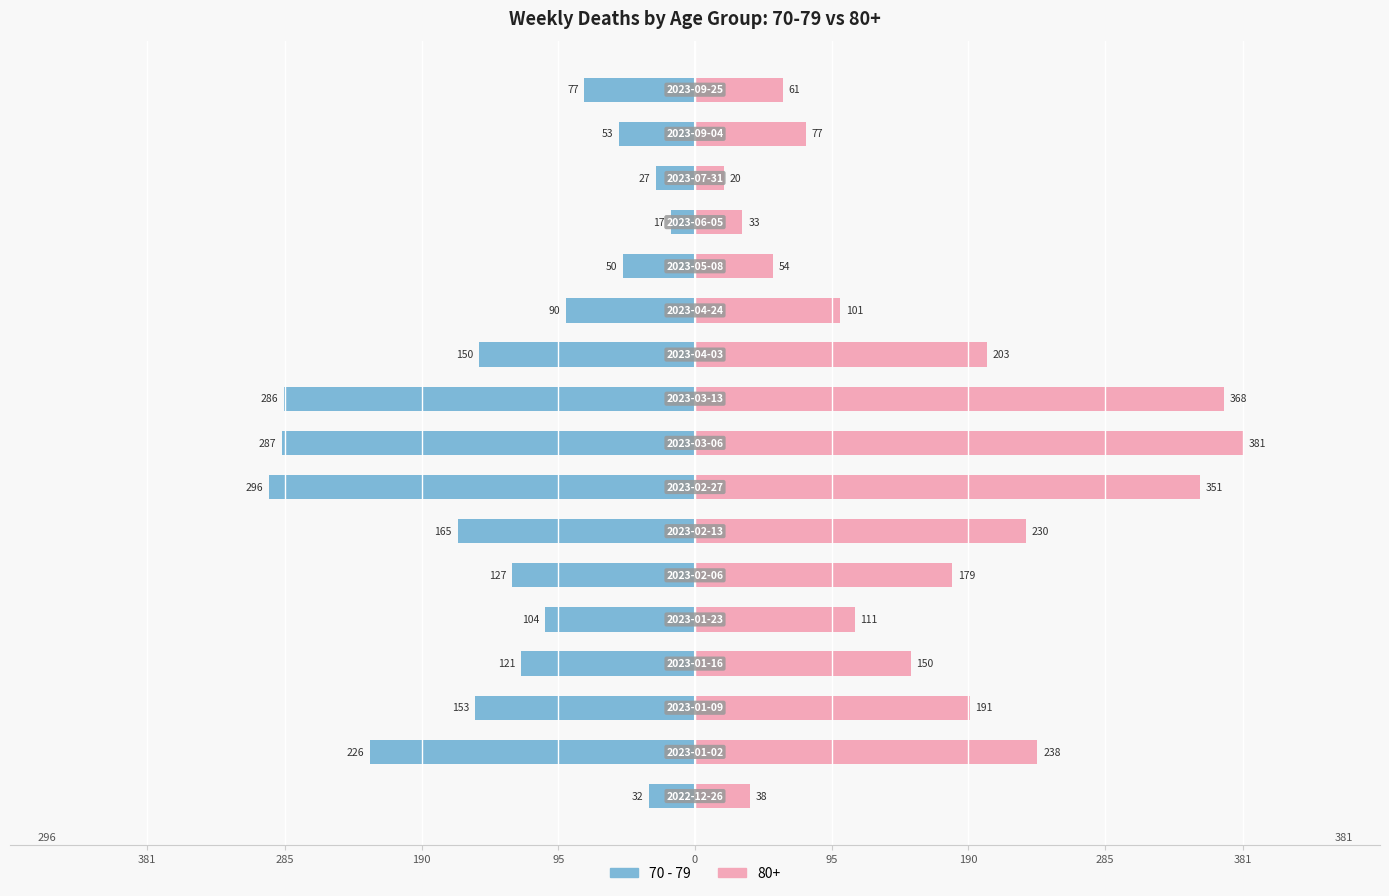

What is the difference between the maximum and minimum values?

279